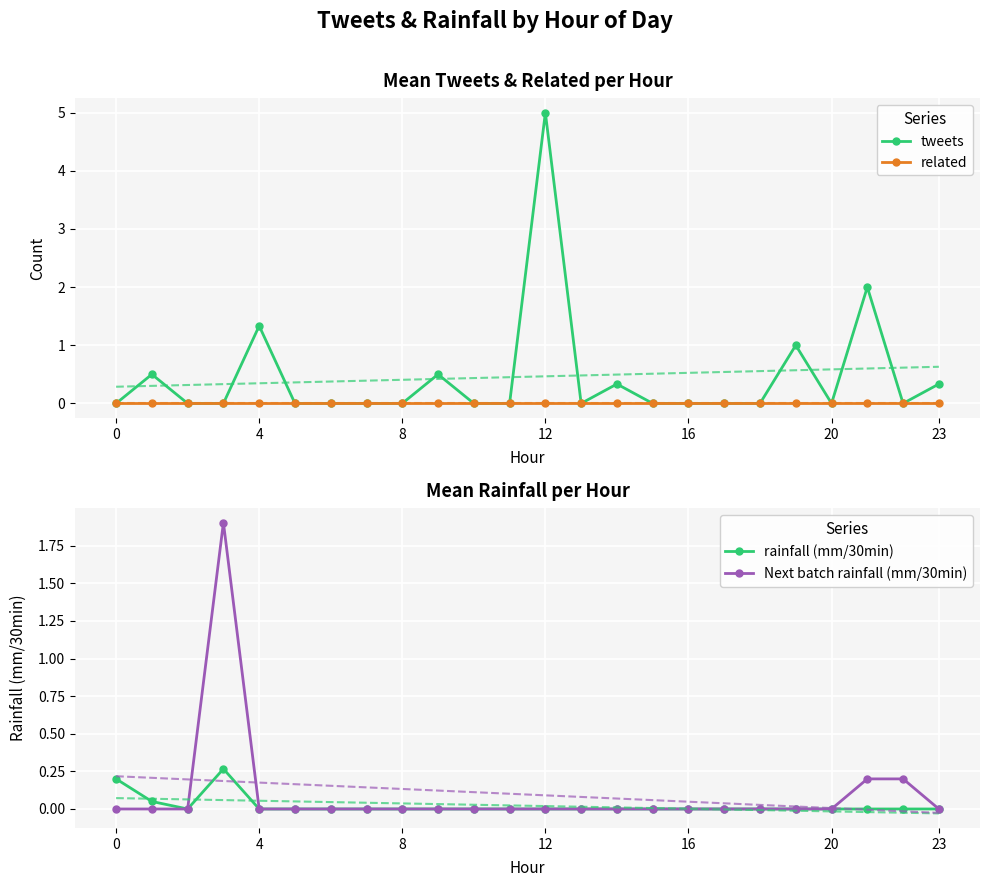

Is it true that rainfall (mm/30min) equals 0.0 at 8?

True